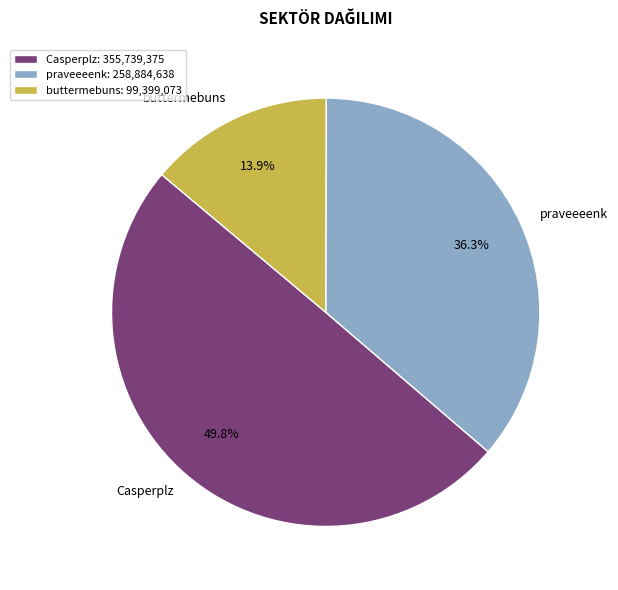

Rank the categories by value from highest to lowest.

Casperplz, praveeeenk, buttermebuns